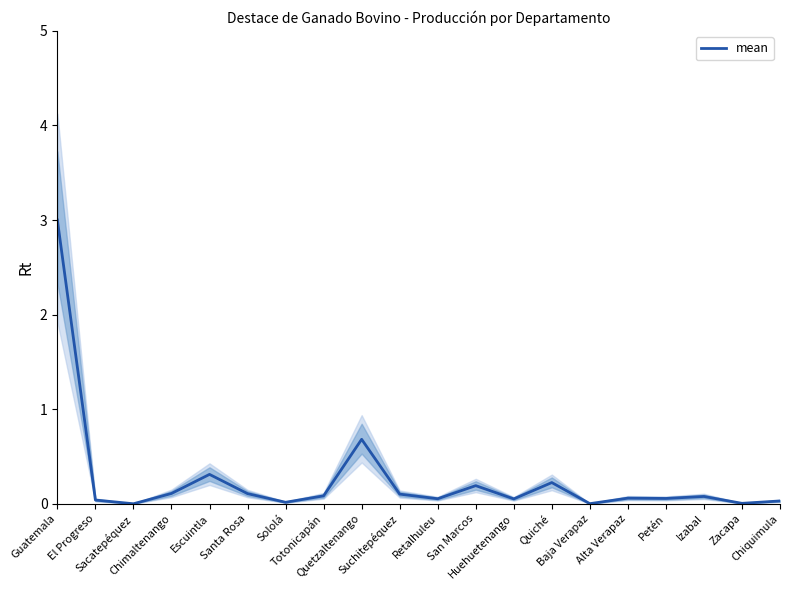

The value at Totonicapán is 0.1. True or false?

False